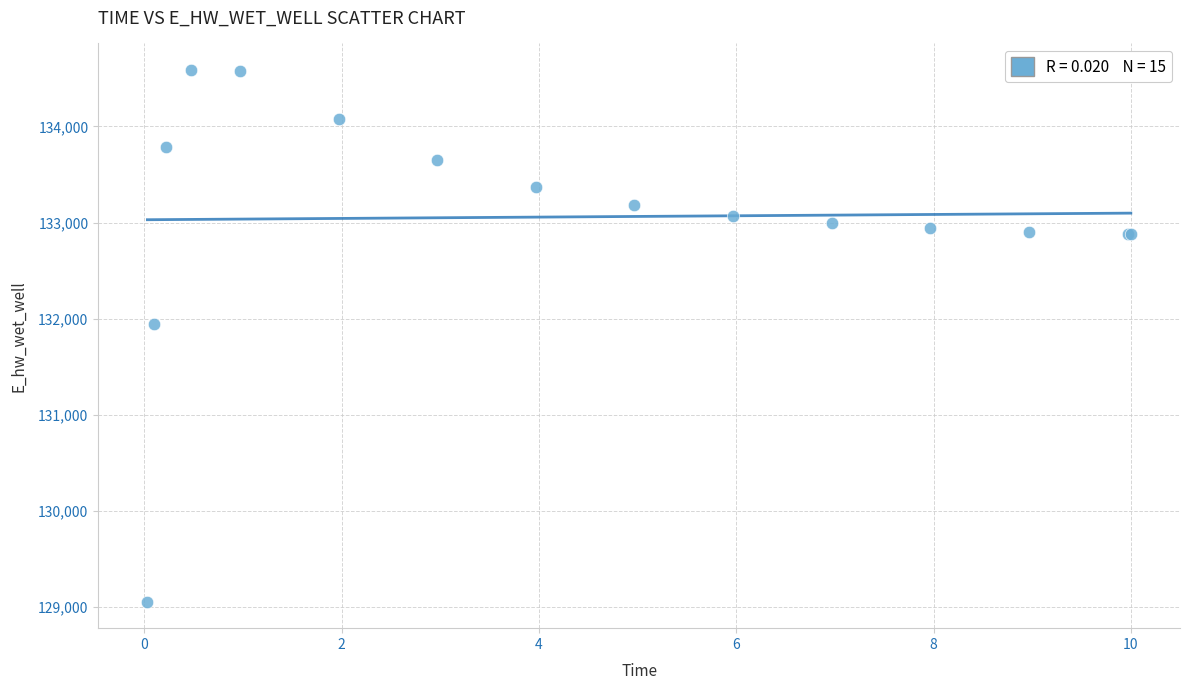

What Y value in the scatter plot is closest to 131821?

131941.6